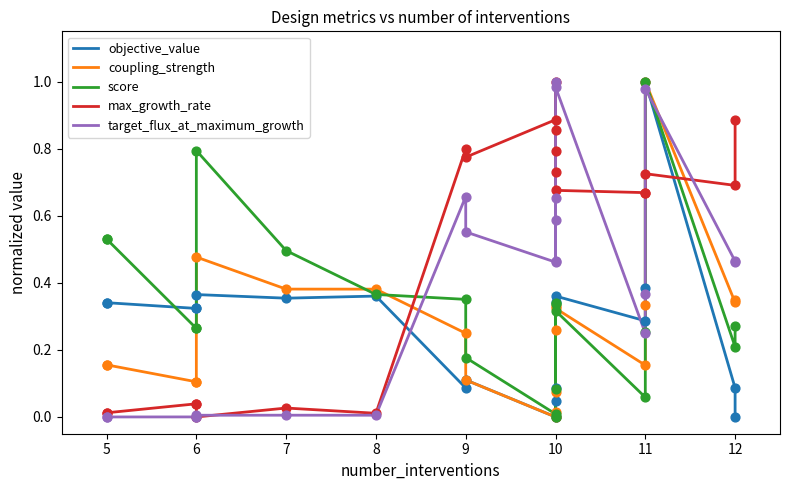

What are all the series names shown in the legend?

objective_value, coupling_strength, score, max_growth_rate, target_flux_at_maximum_growth